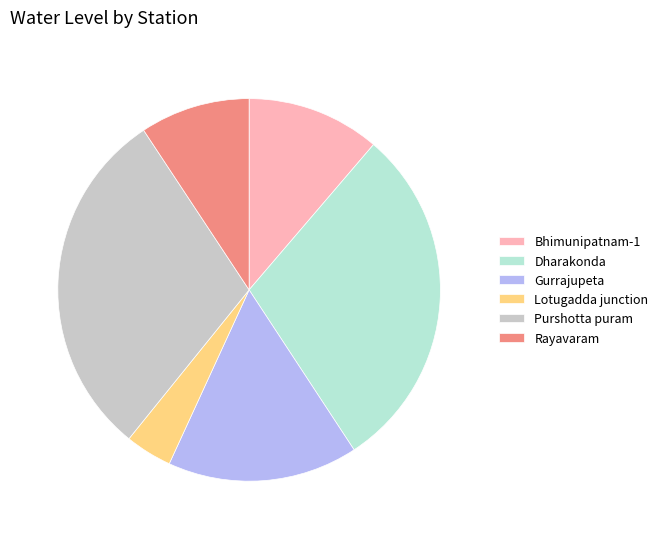

Between Dharakonda and Lotugadda junction, which is larger?

Dharakonda